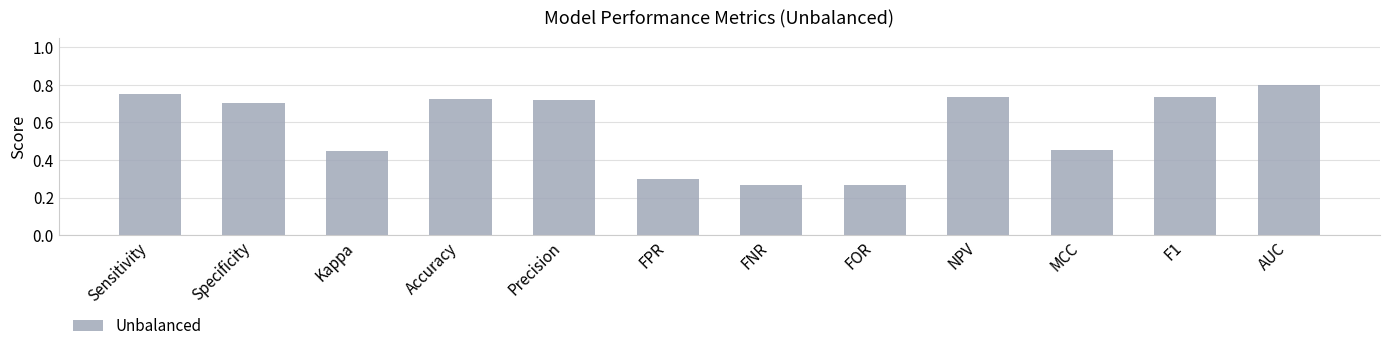

Are the bars horizontal?

No